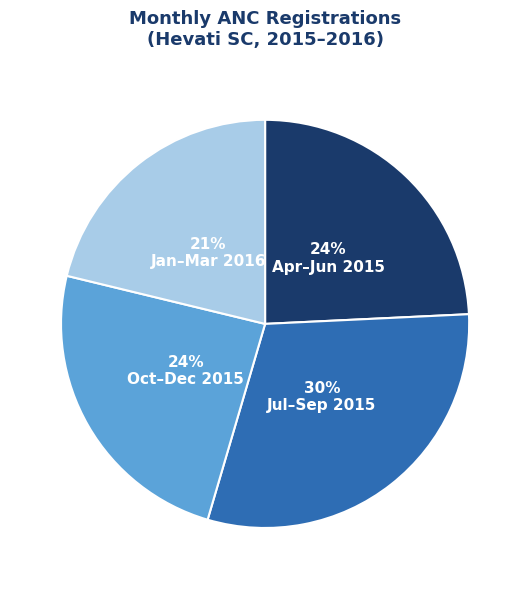

To the nearest percent, what is the average slice percentage?

25%